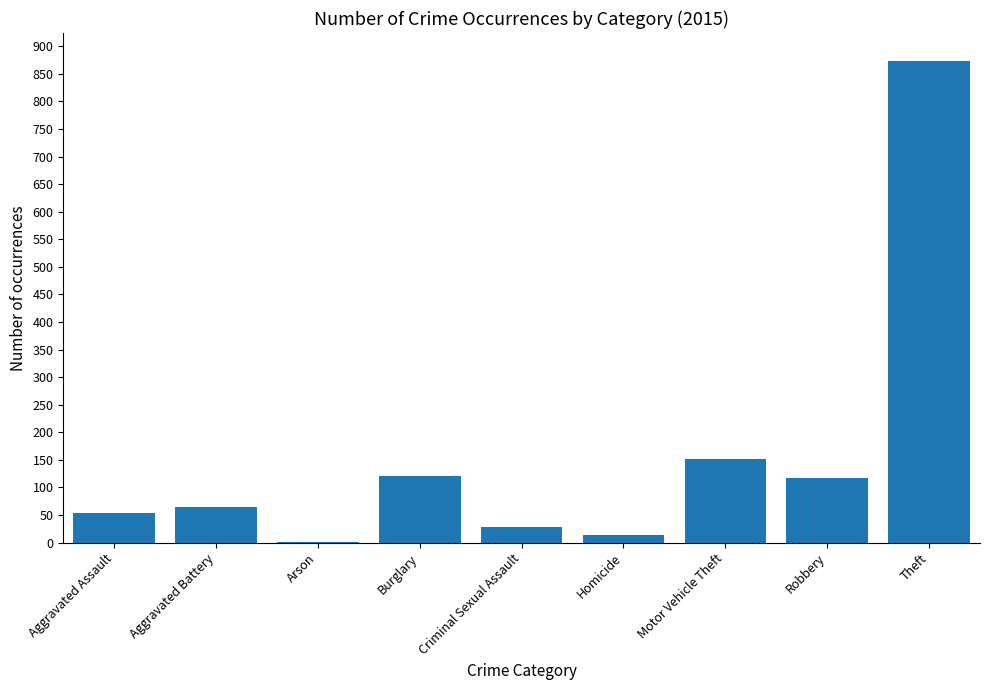

What is the ratio of the value at Criminal Sexual Assault to the value at Aggravated Assault?

0.5